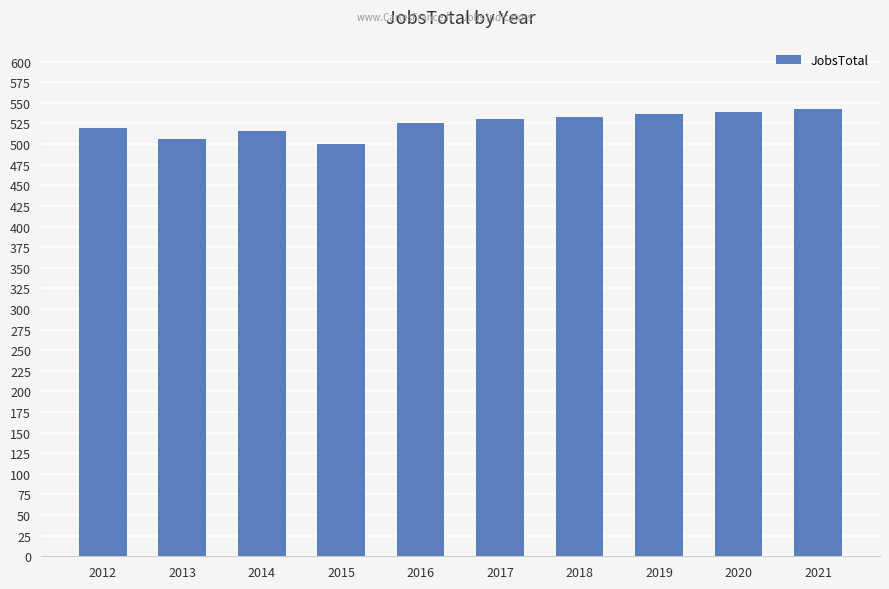

What is the value of the 6th bar from the left?

531